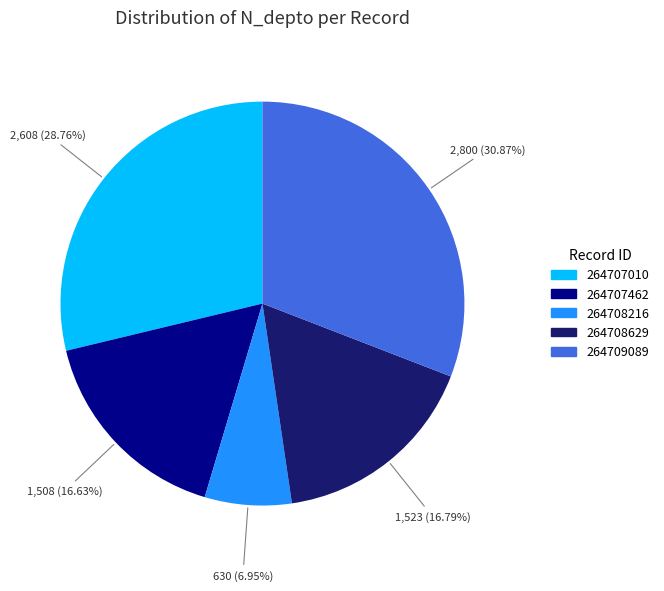

Does any single category account for the majority?

No